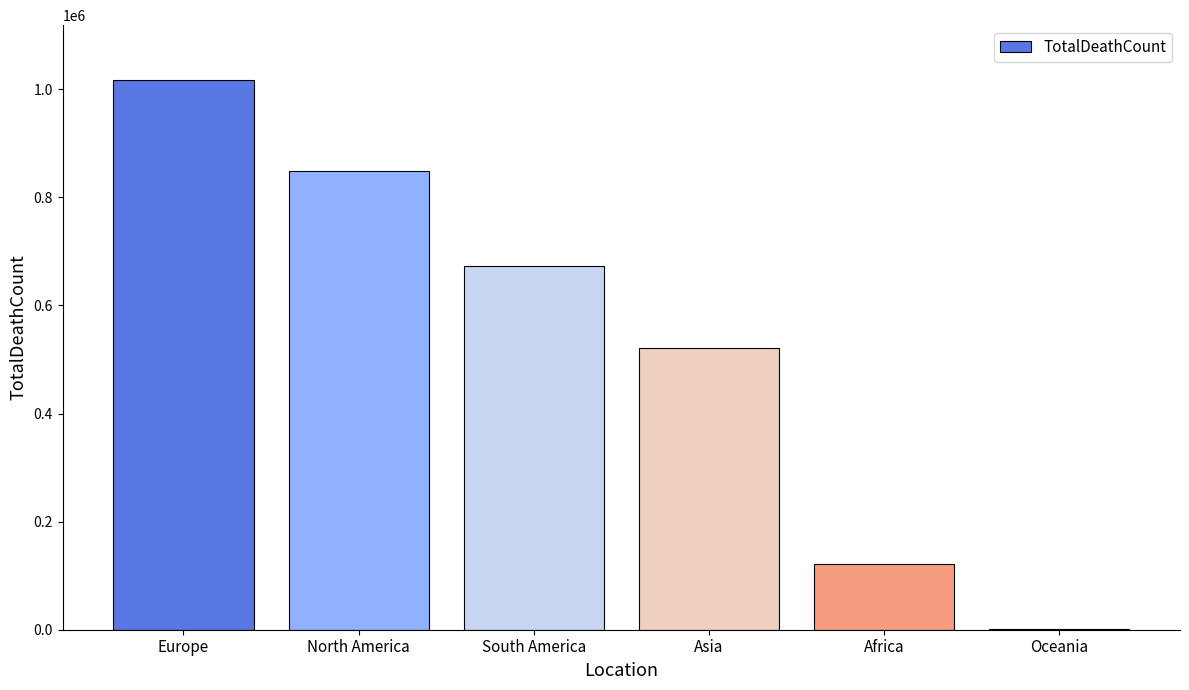

Between Oceania and Asia, which is larger?

Asia